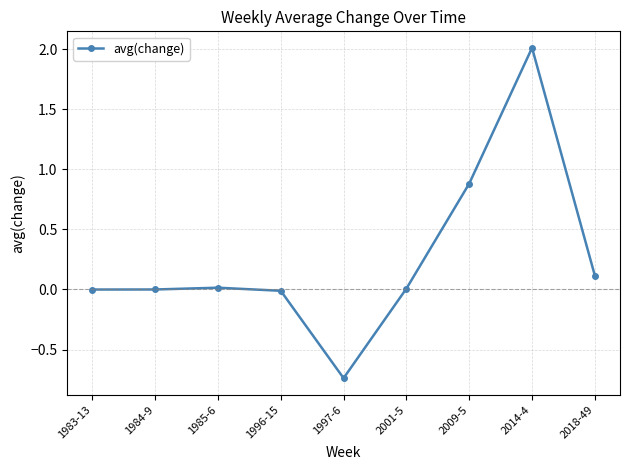

Which label corresponds to the largest value in the chart?

2014-4